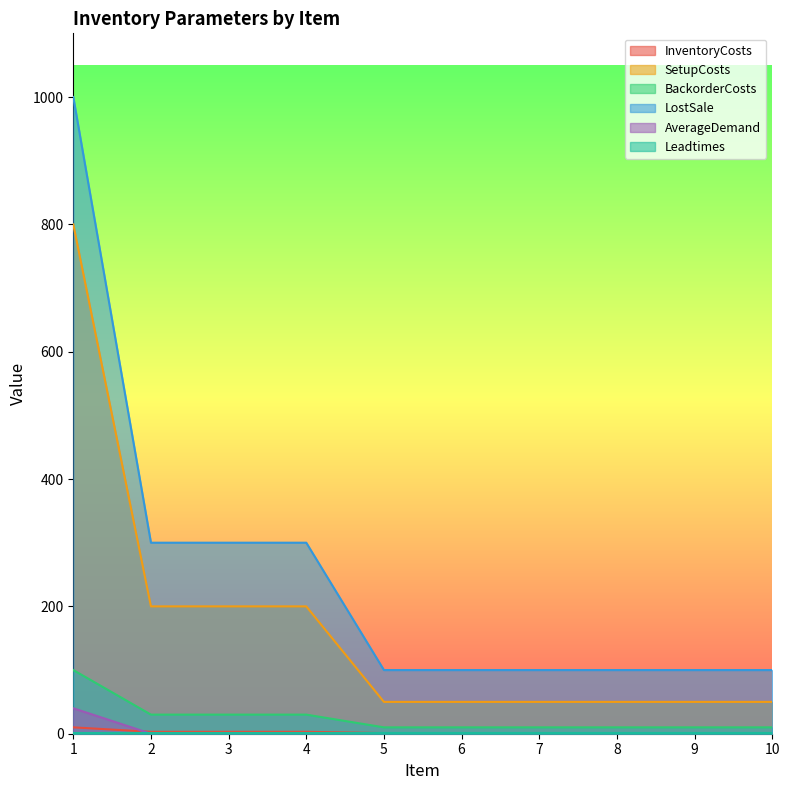

How many lines are shown in the chart?

6